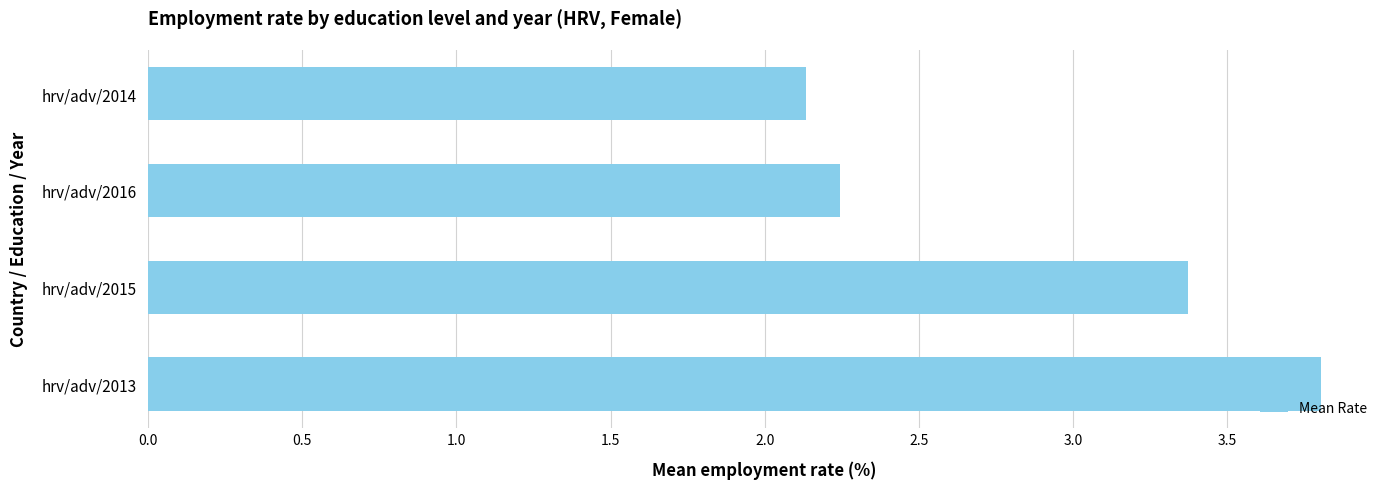

What is the minimum value shown in the chart?

2.1